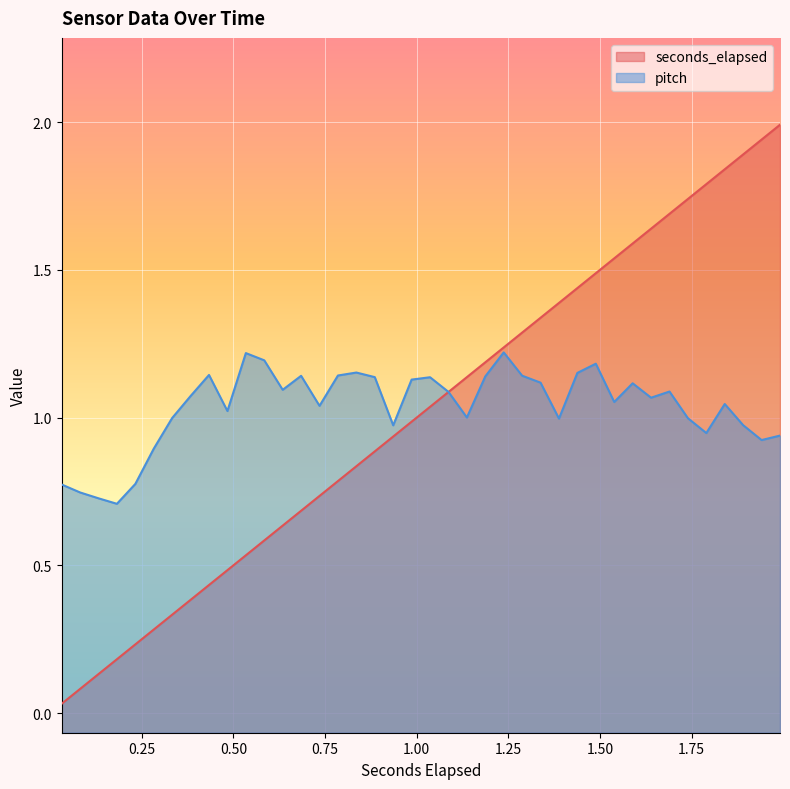

True or false: pitch has a value of 1.3 at 38.

False